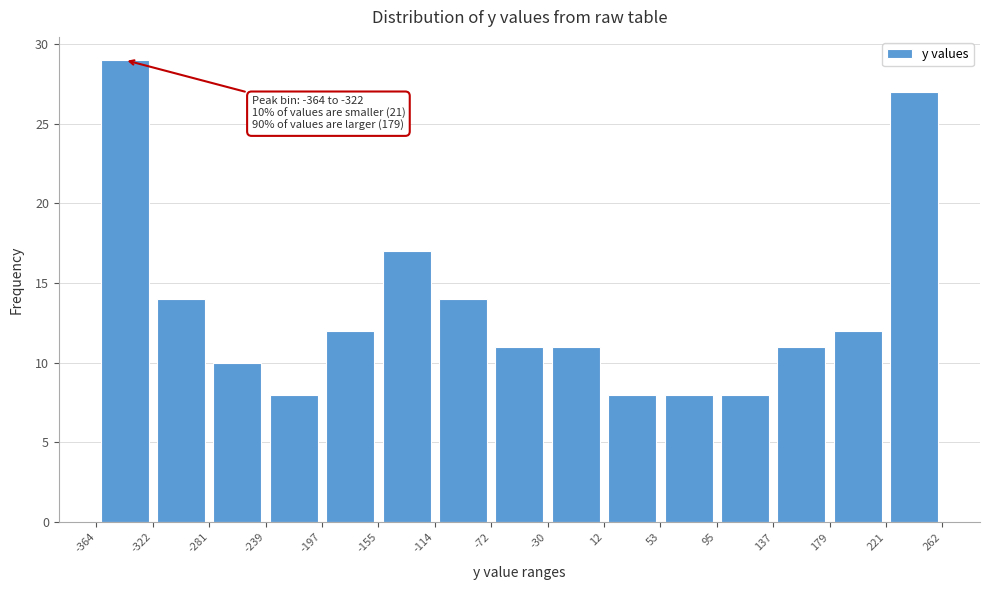

Over which range of the x-axis is the bar tallest?

-364 to -322